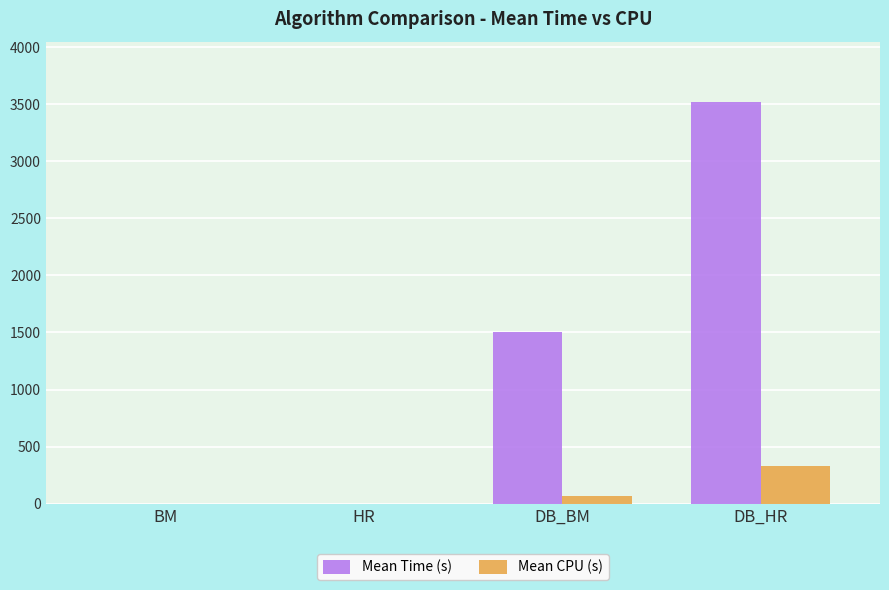

What is the greatest value displayed?

3519.3